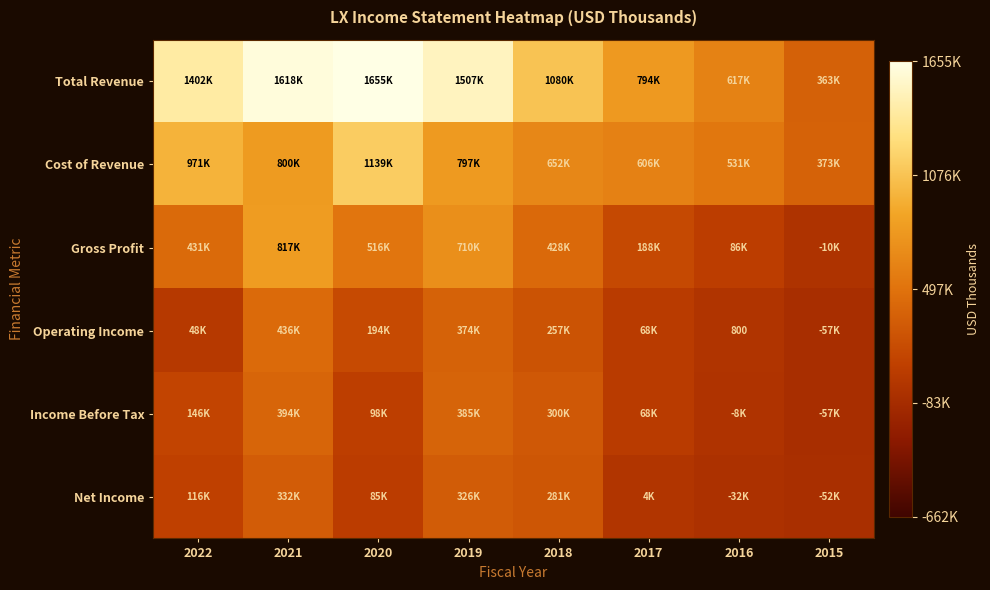

The Cost of Revenue series shows 1138900 at 2020. True or false?

True